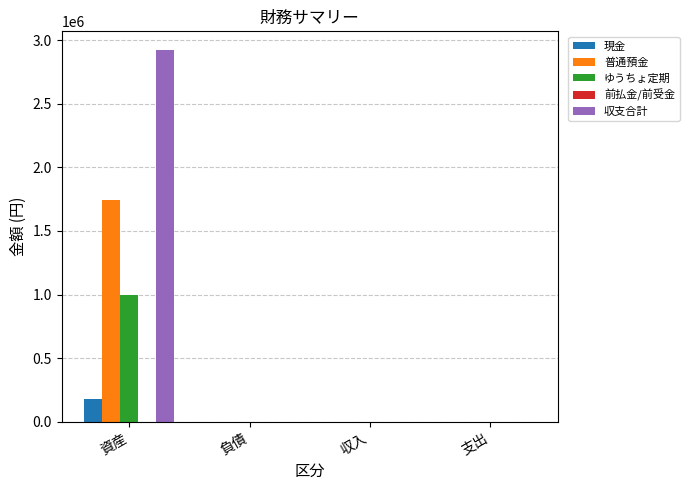

What is the sum of the ゆうちょ定期 values at 資産 and 支出?

1000000